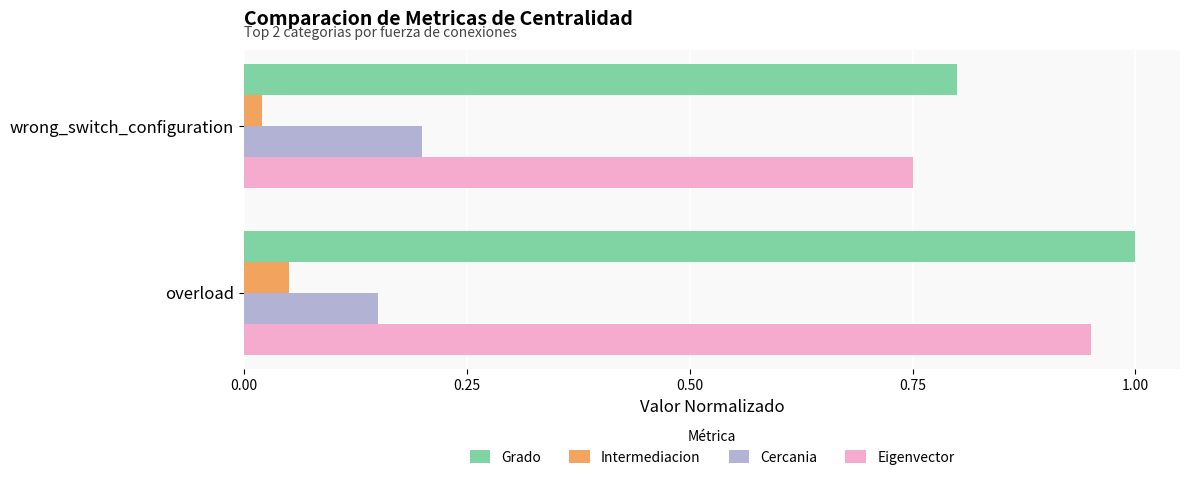

Rank the series by their maximum value, from highest to lowest.

Grado, Eigenvector, Cercania, Intermediacion